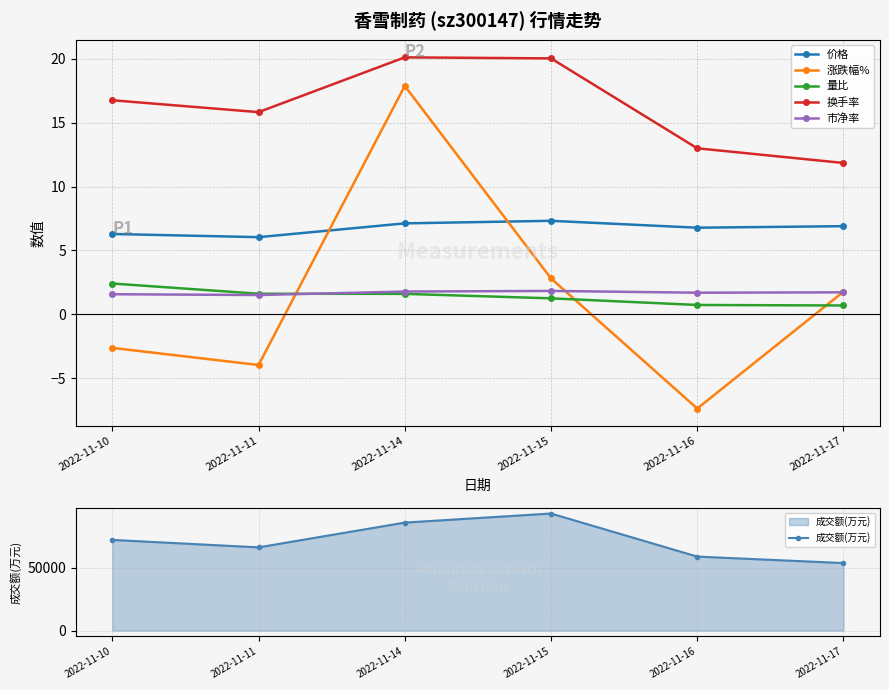

At 2022-11-16, list the series in order from largest to smallest.

成交额(万元), 换手率, 价格, 市净率, 量比, 涨跌幅%